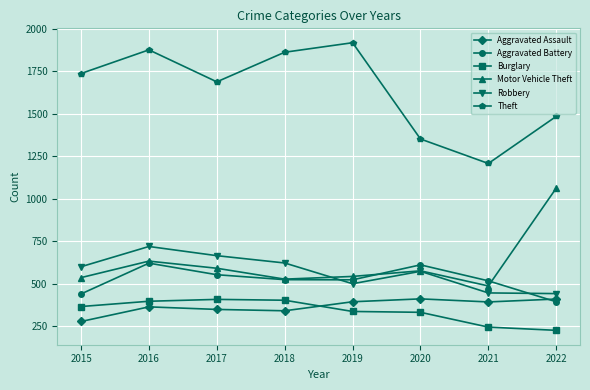

Count the number of data series in this chart.

6